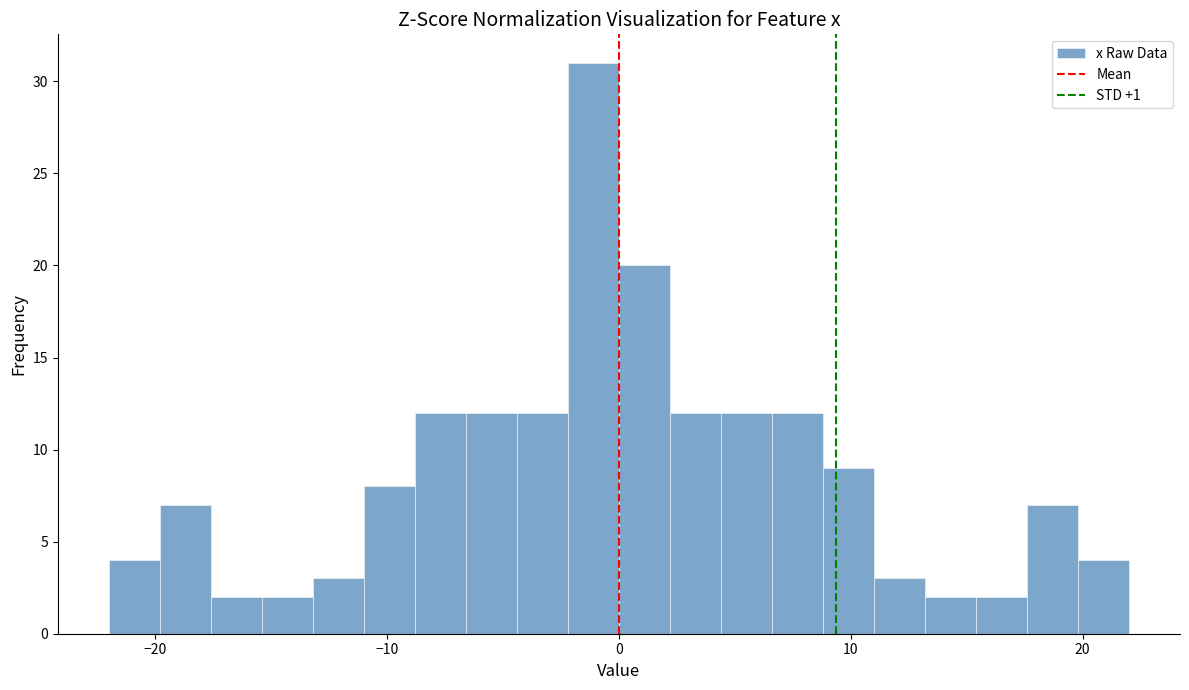

Around what value on the x-axis is the tallest bar? Give the approximate position of its centre, as read against the axis.

-1